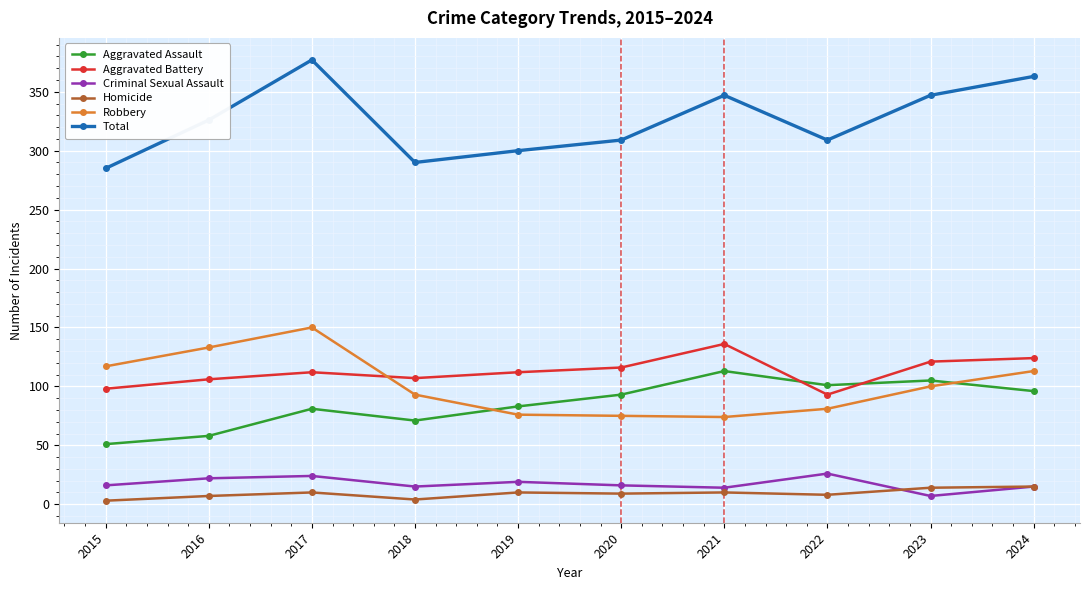

What is the difference between the highest and lowest values at 2023?

340